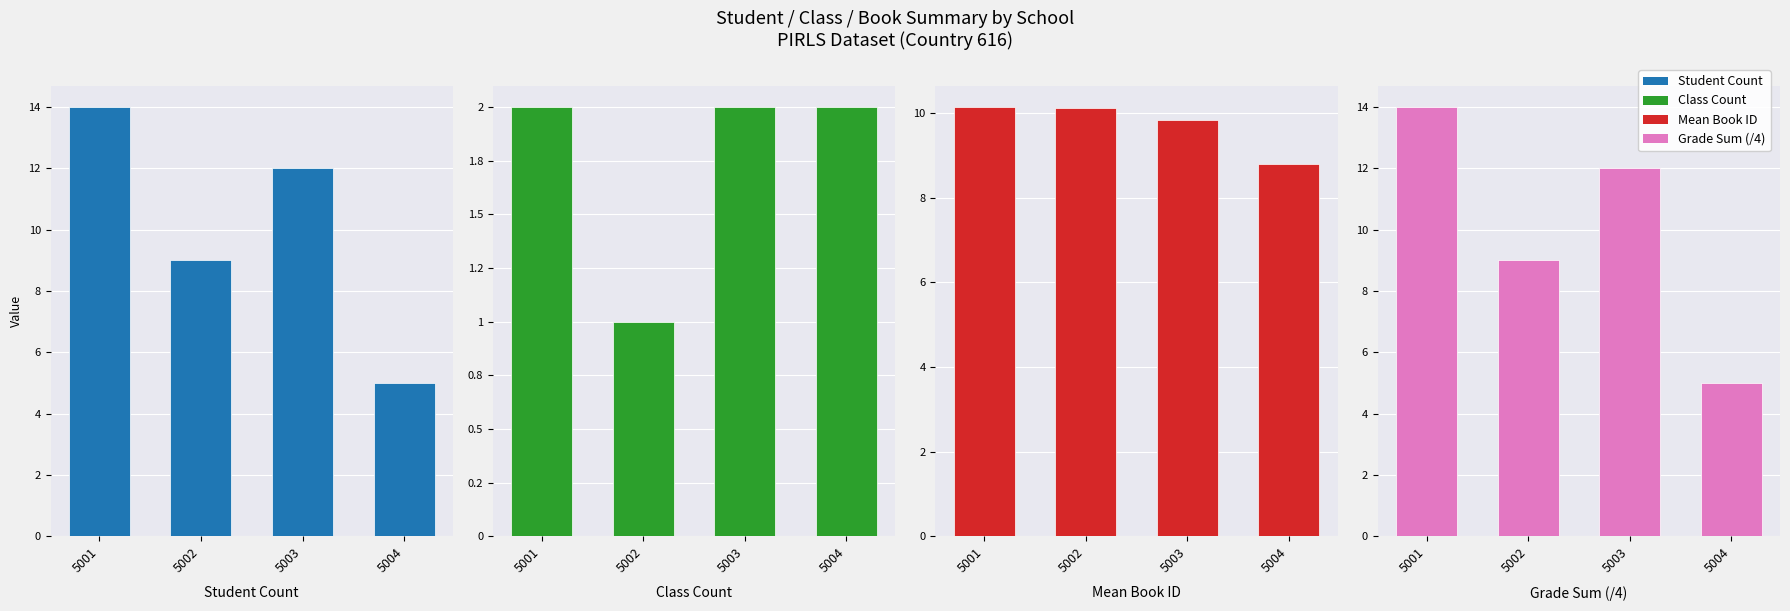

At which label does Mean Book ID reach its peak?

5001